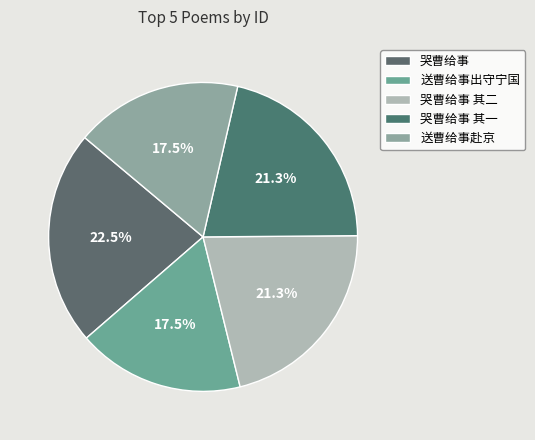

What is the change in value from 哭曹给事 to 送曹给事出守宁国?

-151893